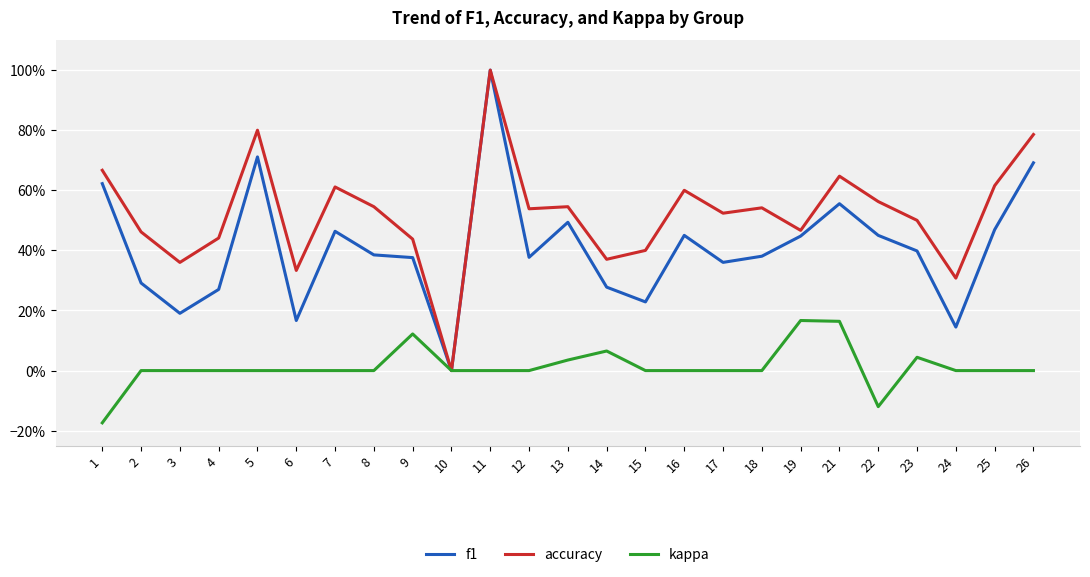

Reading right to left, what are all the values shown in this chart?

f1: 0.7	0.5	0.1	0.4	0.4	0.6	0.4	0.4	0.4	0.5	0.2	0.3	0.5	0.4	1.0	0.0	0.4	0.4	0.5	0.2	0.7	0.3	0.2	0.3	0.6
accuracy: 0.8	0.6	0.3	0.5	0.6	0.6	0.5	0.5	0.5	0.6	0.4	0.4	0.5	0.5	1.0	0.0	0.4	0.5	0.6	0.3	0.8	0.4	0.4	0.5	0.7
kappa: 0.0	0.0	0.0	0.0	-0.1	0.2	0.2	0.0	0.0	0.0	0.0	0.1	0.0	0.0	0.0	0.0	0.1	0.0	0.0	0.0	0.0	0.0	0.0	0.0	-0.2